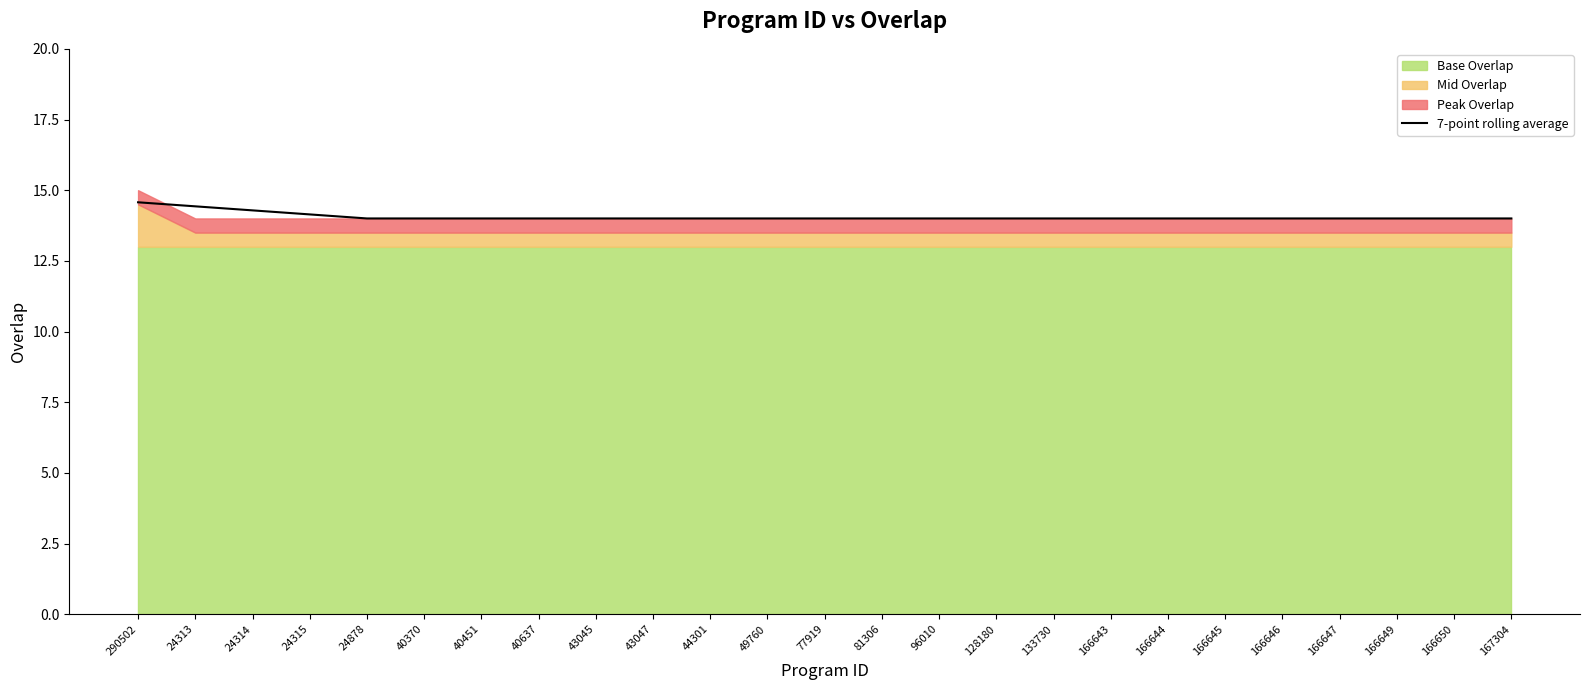

Does the chart display data point markers on the line(s)?

No